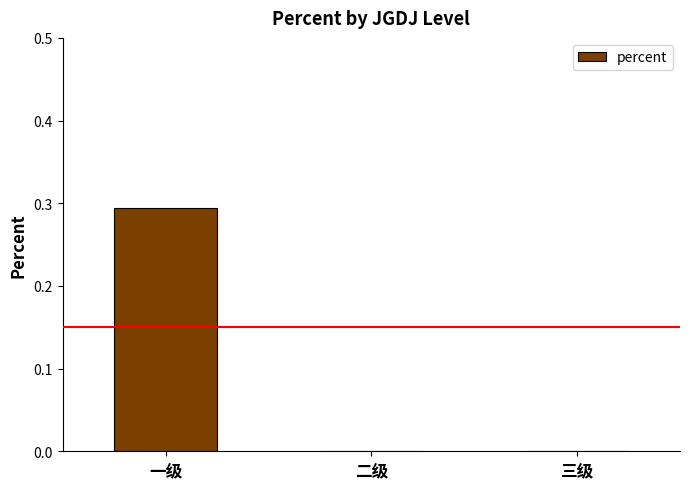

Which label corresponds to the largest value in the chart?

一级